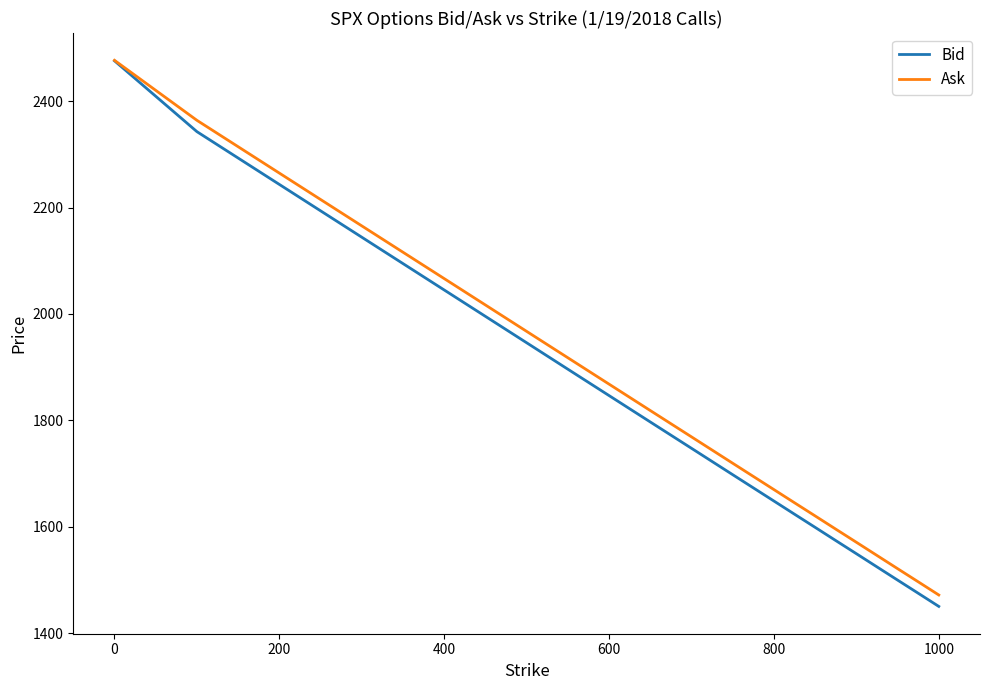

What is the highest value of the Bid series?

2475.8